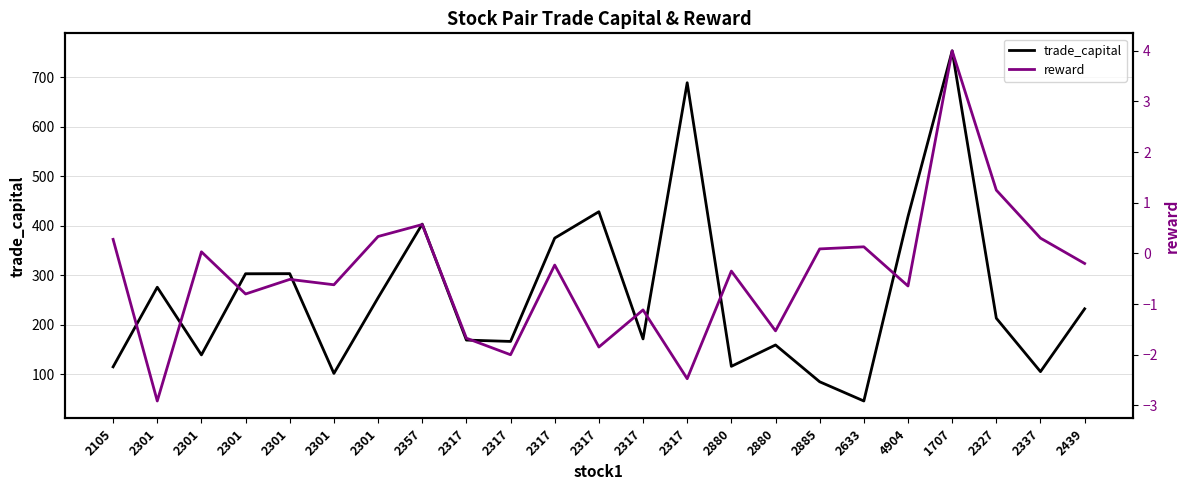

Between 2317 and 2880, which series saw the biggest shift?

trade_capital